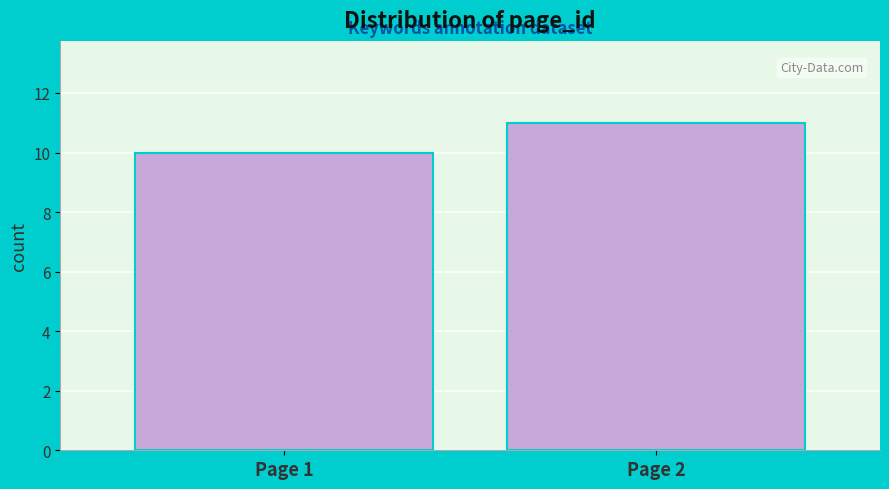

Reading right to left, transcribe all the data shown in this chart.

11	10